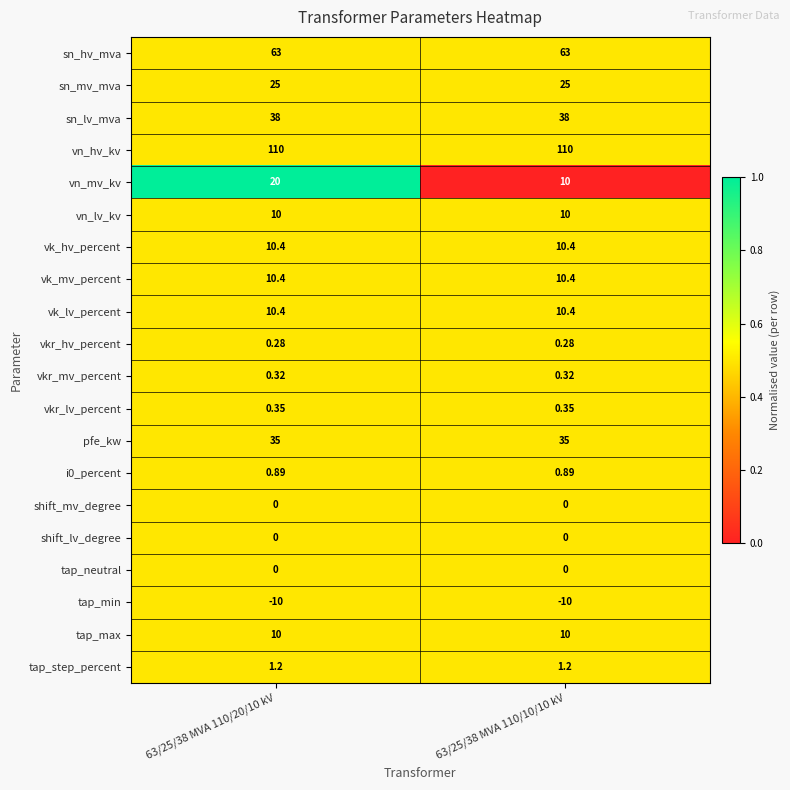

Which series has the largest total across all categories?

vn_hv_kv